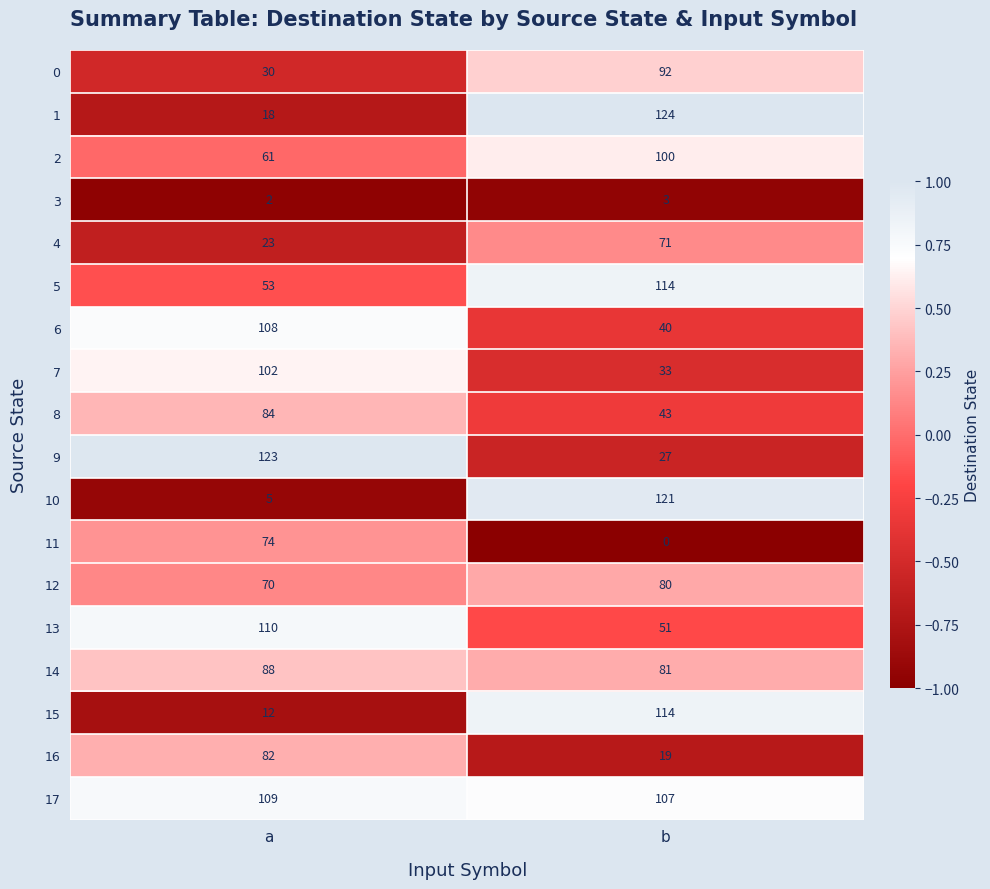

What is the maximum value shown in the chart?

124